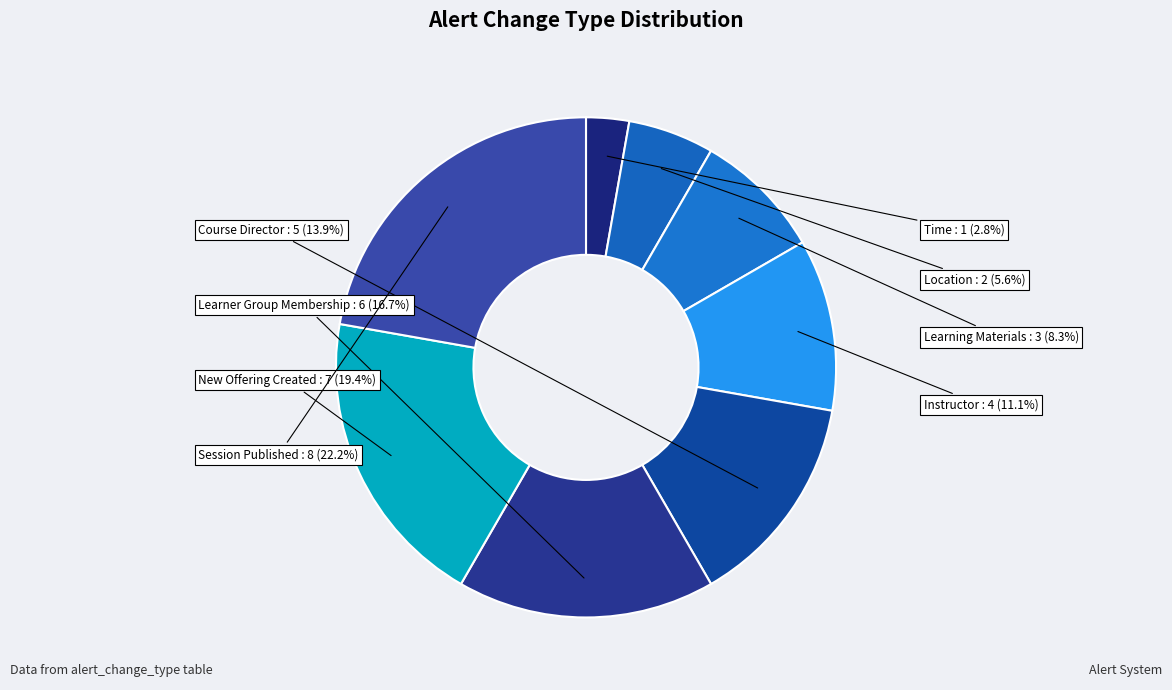

Count the number of slices in the pie.

8